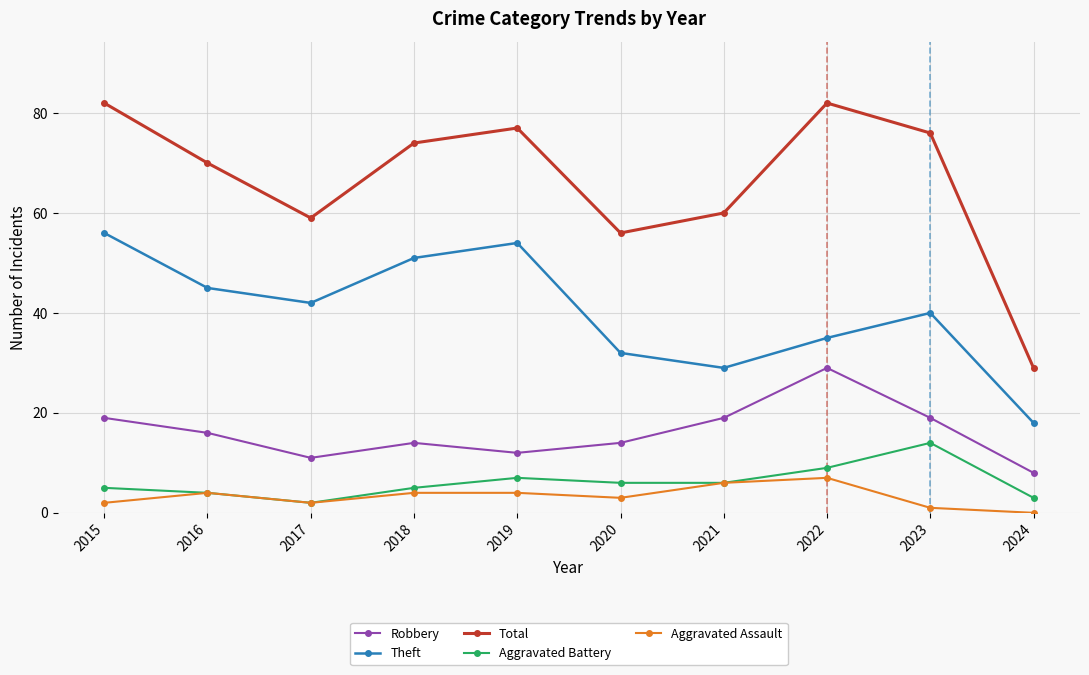

How many interior local peaks does the Aggravated Battery series have?

2